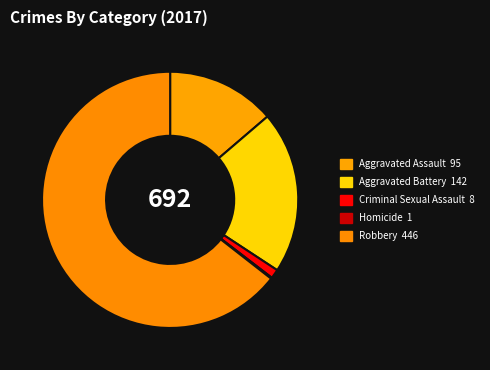

To the nearest percent, what is the difference between the largest and smallest slice percentages?

64%